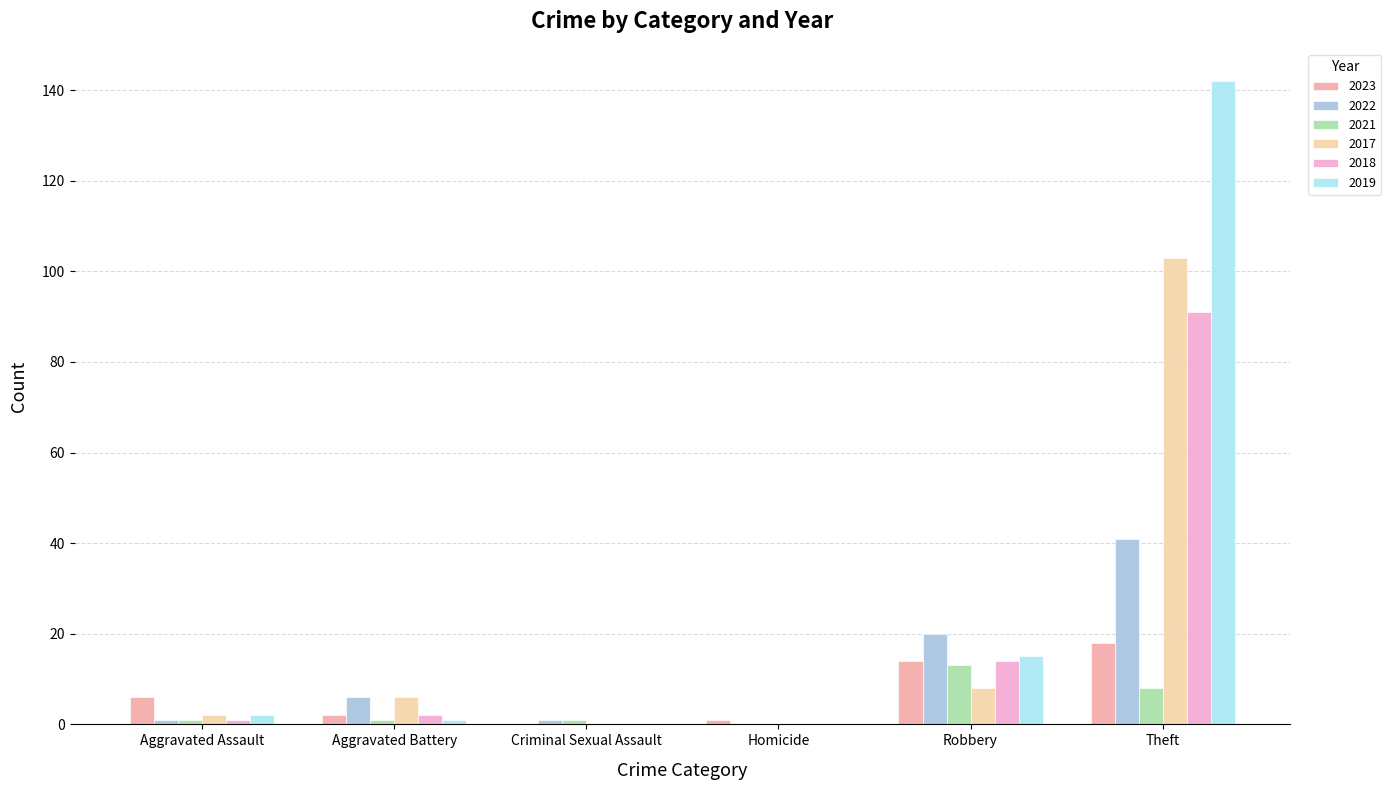

At which label is 2022 closest to 20?

Robbery